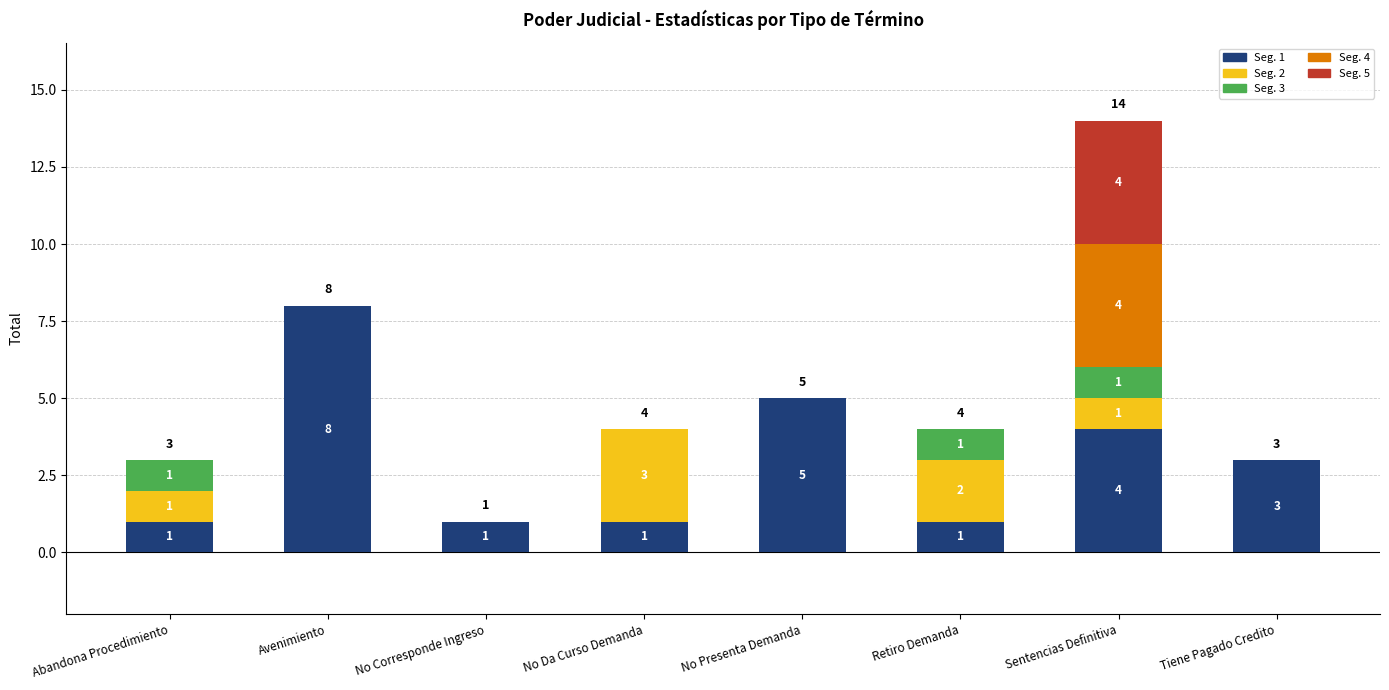

Is it true that Seg. 1 equals 1 at Abandona Procedimiento?

True